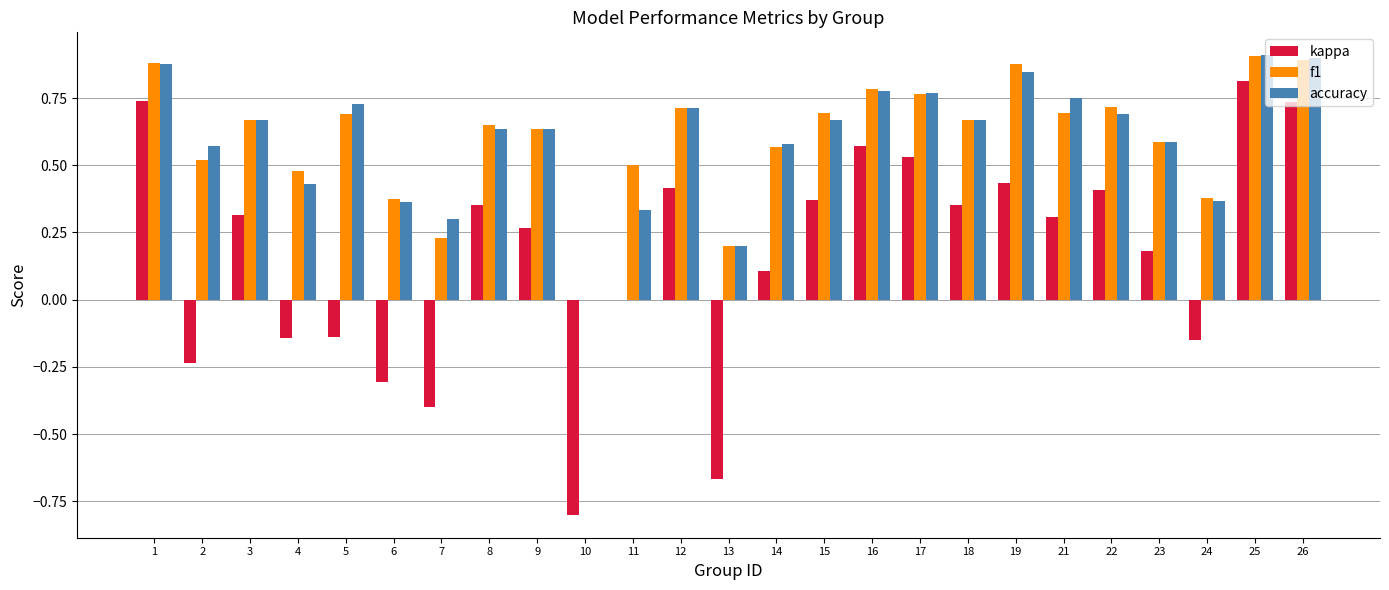

How many data points in f1 are above 0?

24